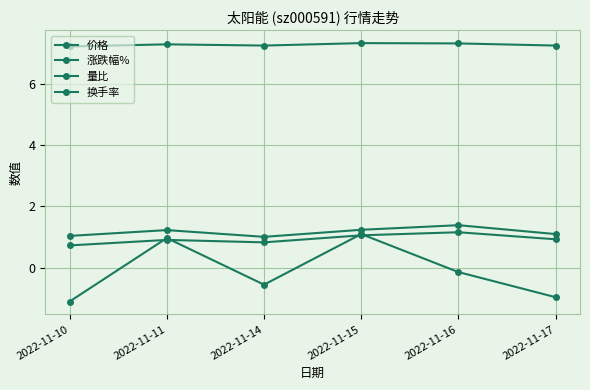

Does the chart have visible grid lines?

Yes